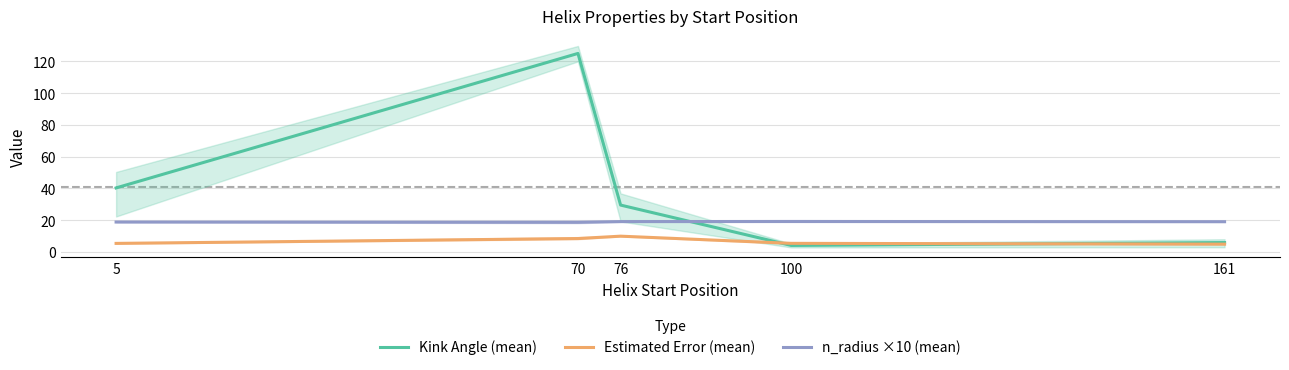

How many times do Estimated Error (mean) and Kink Angle (mean) cross each other?

2